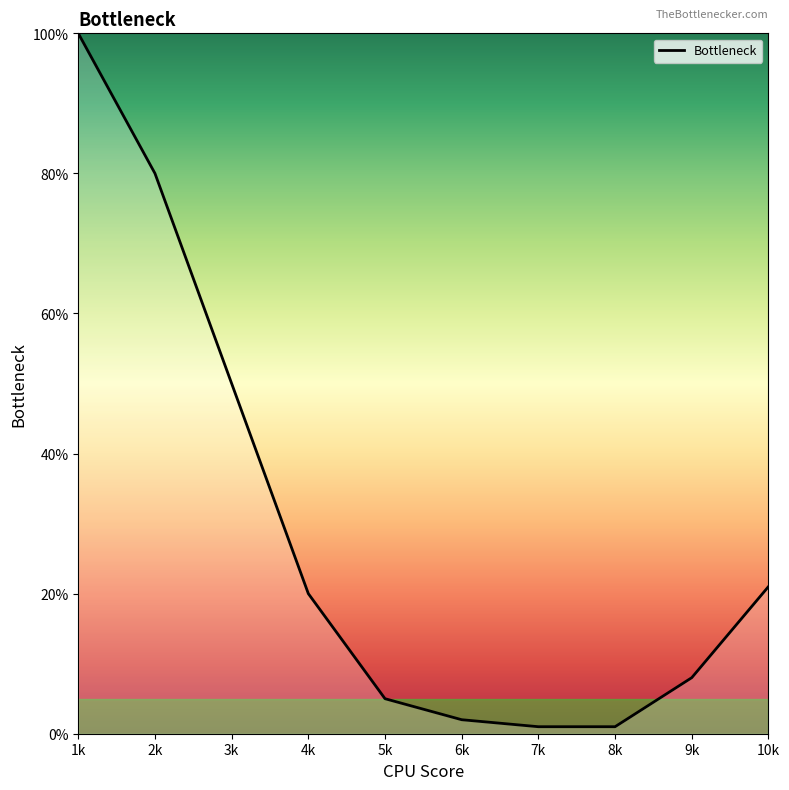

What is the difference between the maximum and minimum values?

99